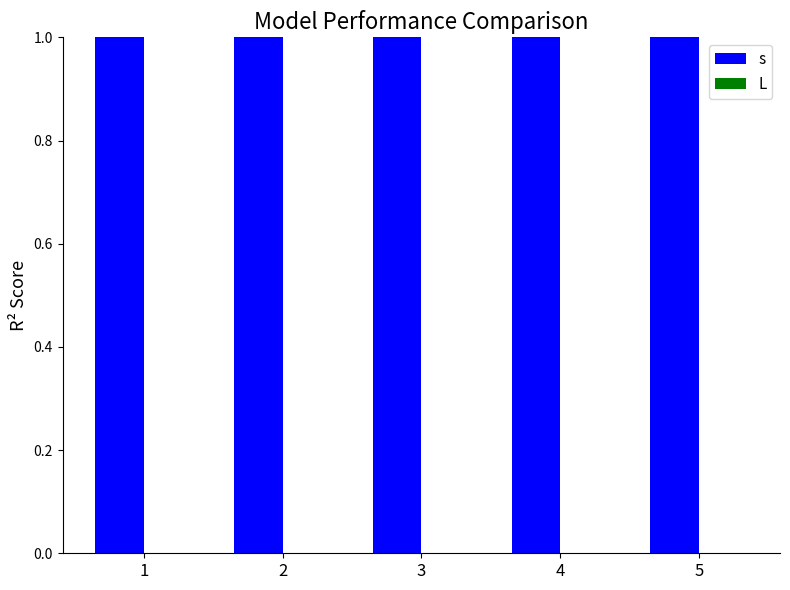

The s series shows 1 at 5. True or false?

True